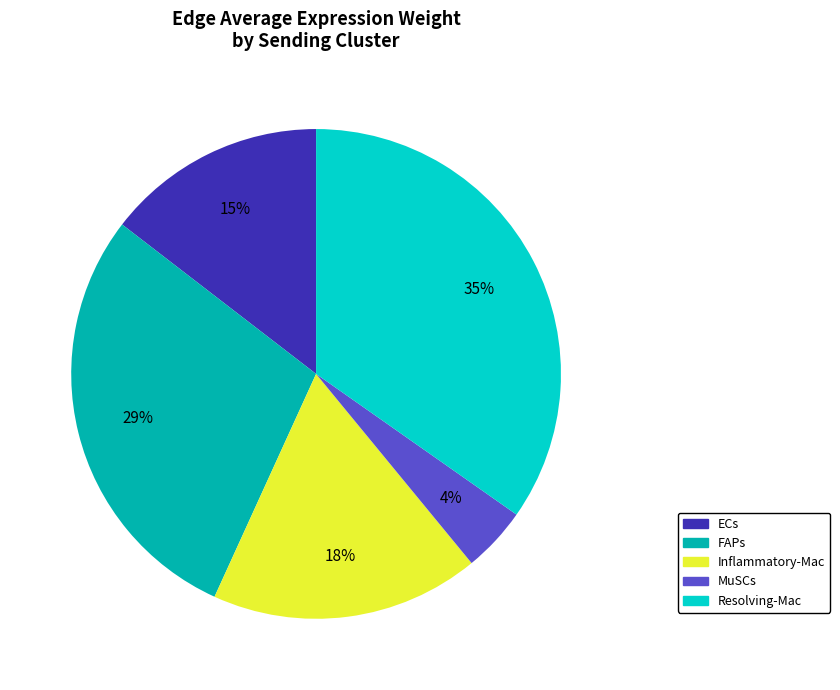

To the nearest percent, what is the combined percentage of ECs and MuSCs?

19%